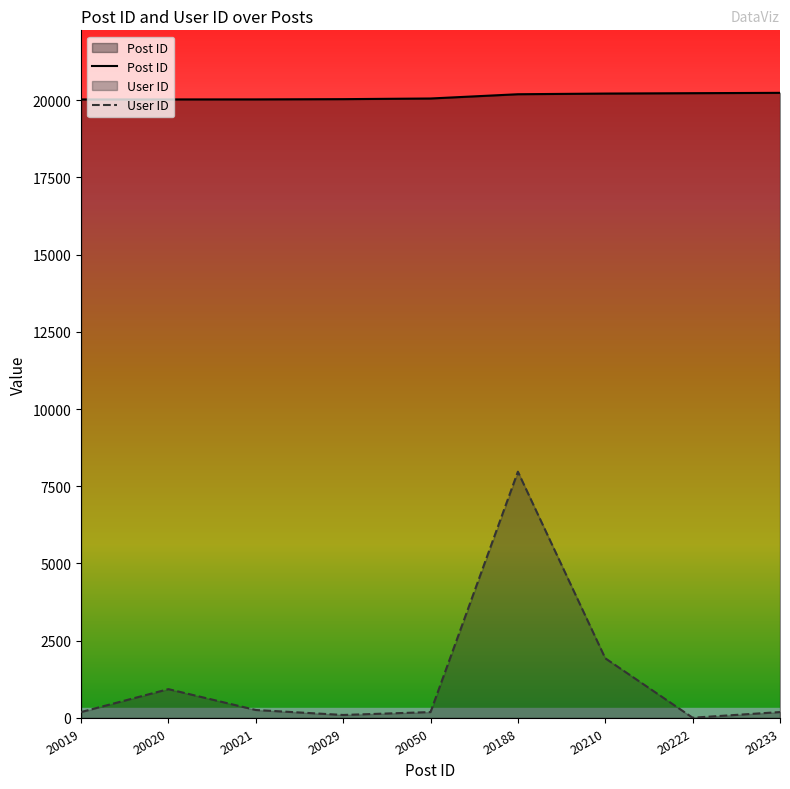

Which category has the highest value across all series?

20233